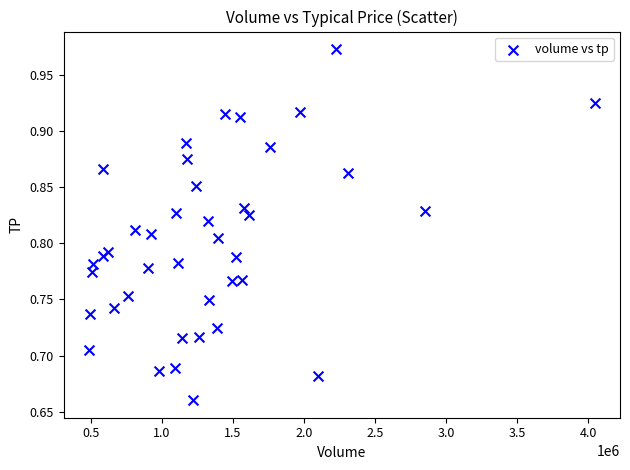

What is the range of X values (max minus min)?

3559040.0